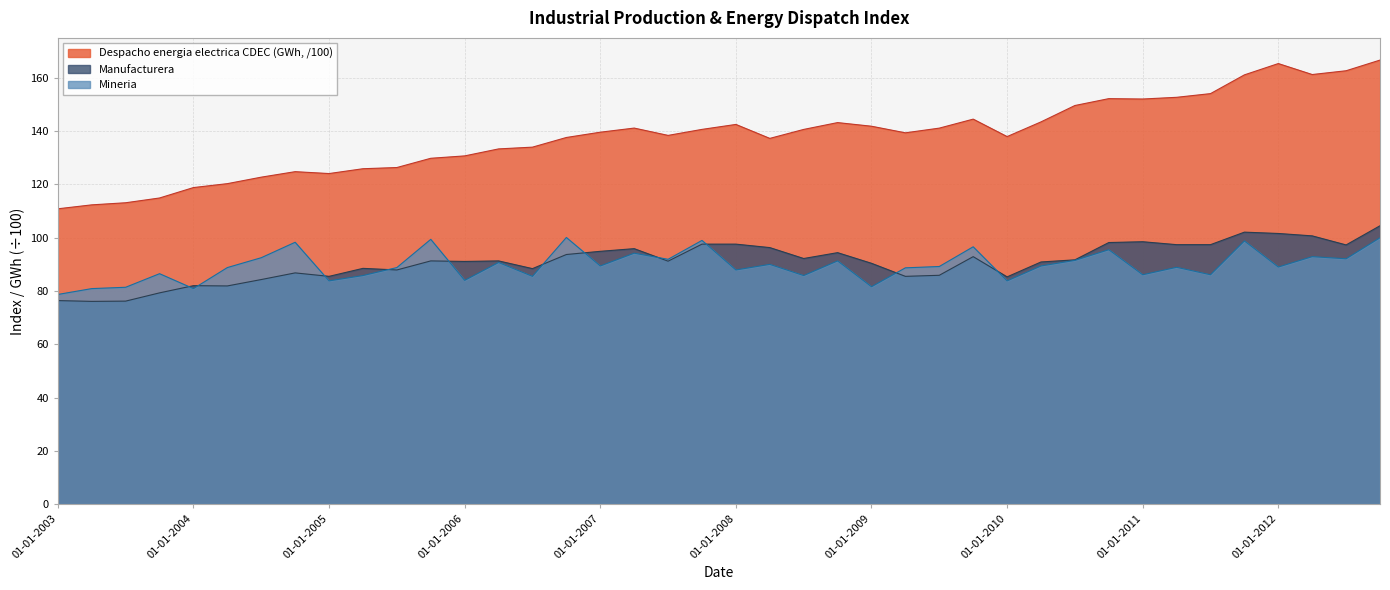

What is the label of the 22nd point from the left?

01-04-2008